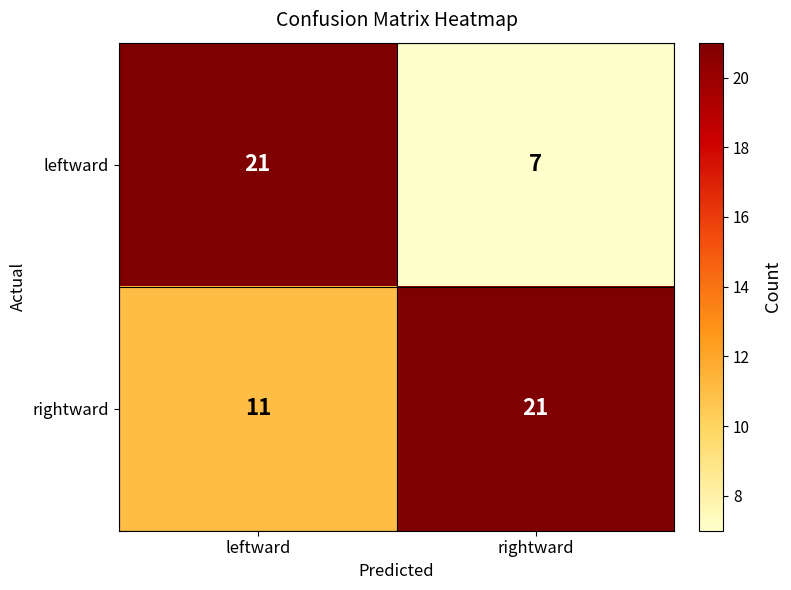

What value does the leftward series have at rightward?

7